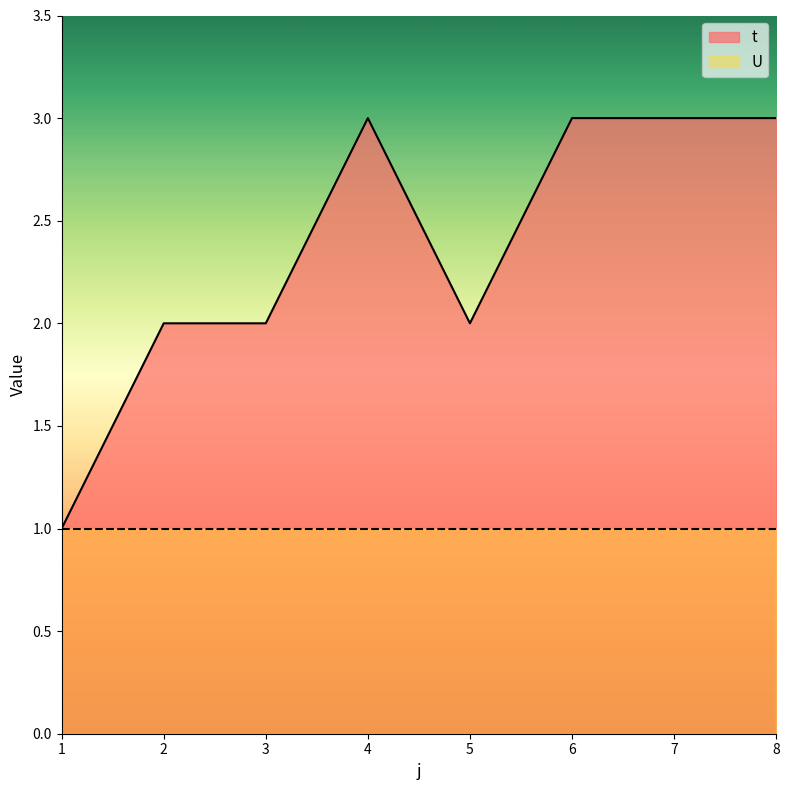

Where is the first local minimum?

5